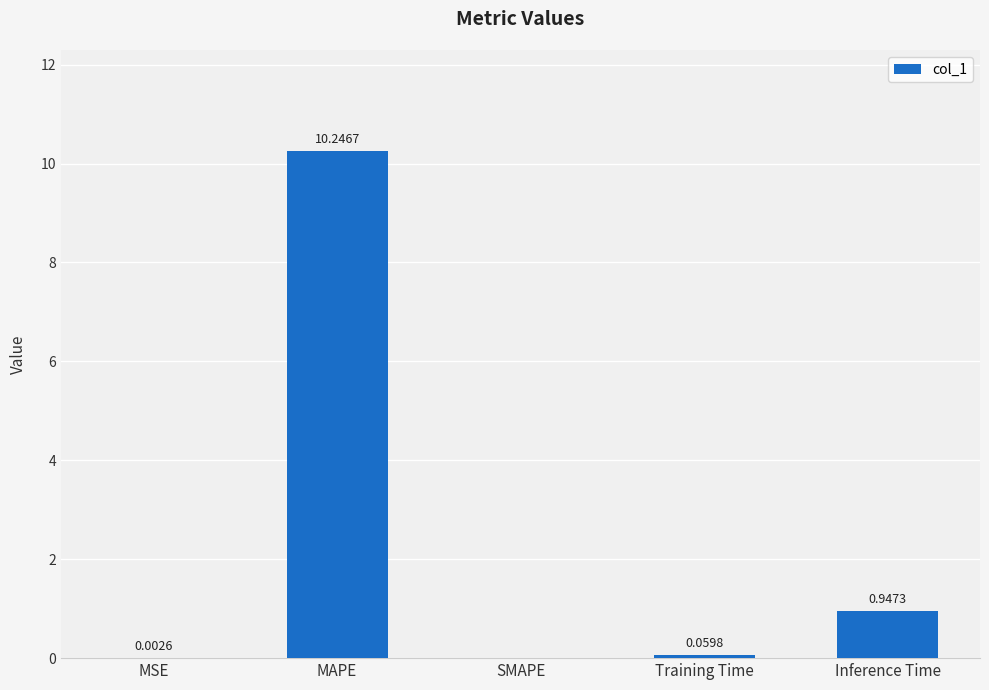

Where is the data nearest to the value 5?

Inference Time